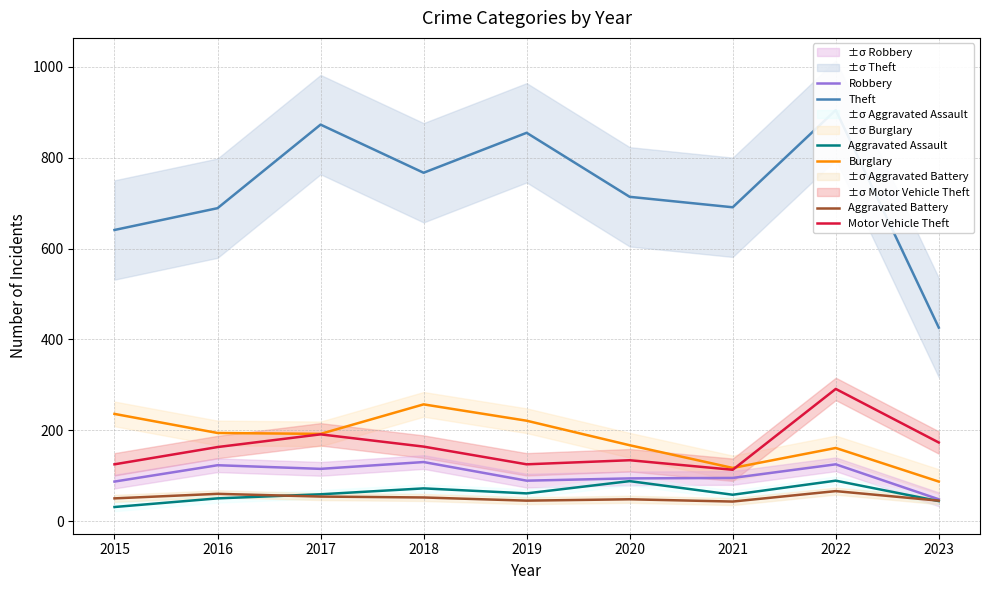

Between which two adjacent categories do Aggravated Assault and Aggravated Battery first intersect?

2016 and 2017